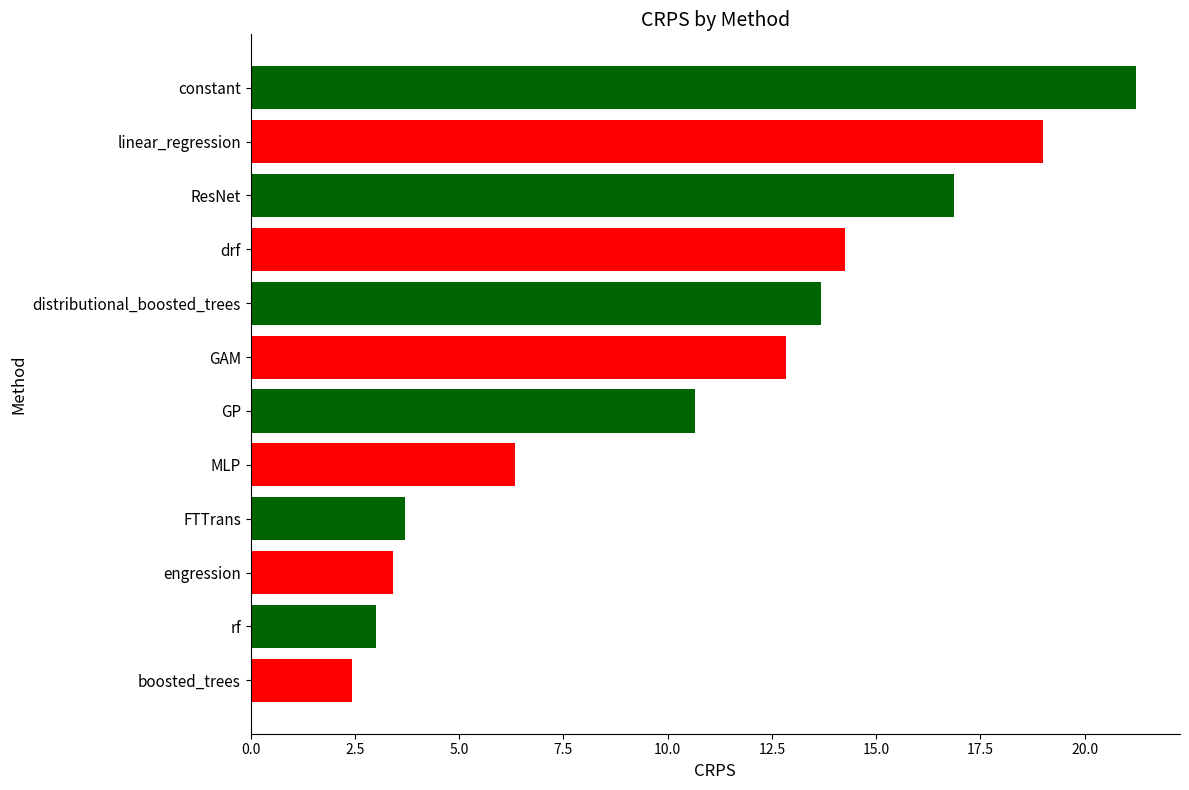

Reading top to bottom, list all the values displayed in this chart.

21.2	19.0	16.9	14.3	13.7	12.8	10.7	6.3	3.7	3.4	3.0	2.4